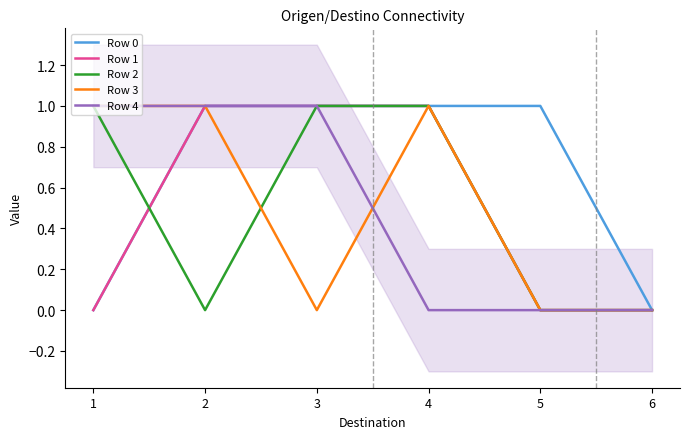

The Row 3 series shows 0 at 2. True or false?

False